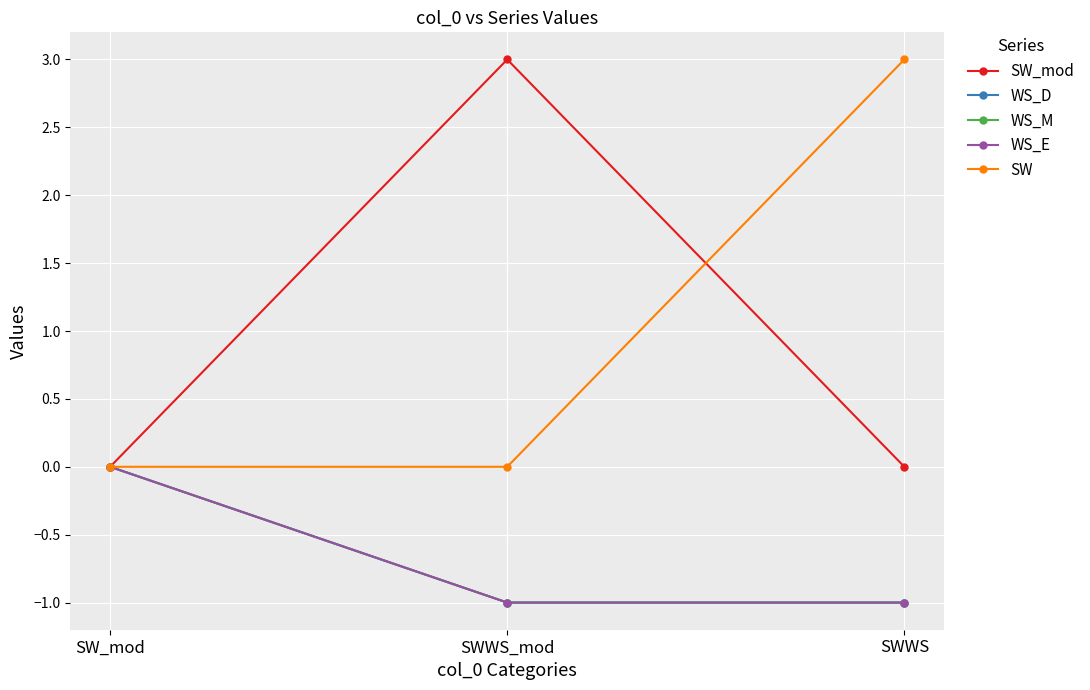

Between SWWS and SW_mod, which is larger?

SWWS